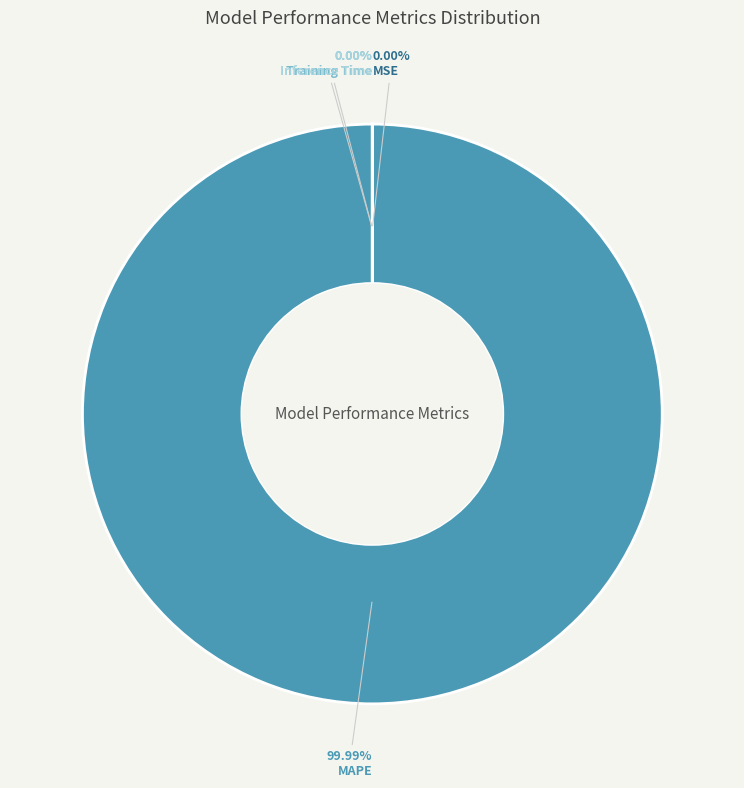

How many slices are in this pie chart?

4